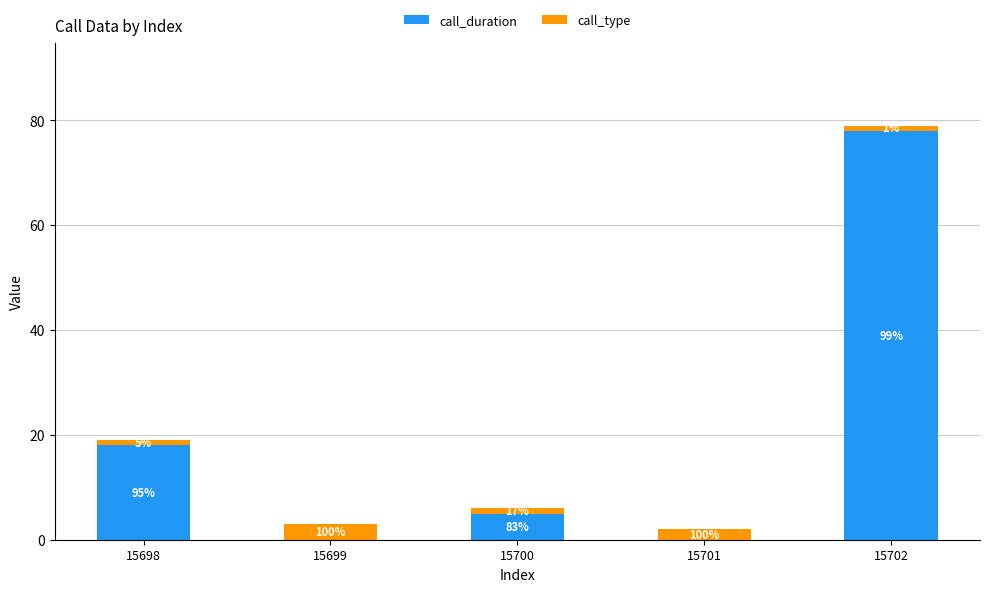

What is the total value across all series at 15700?

6